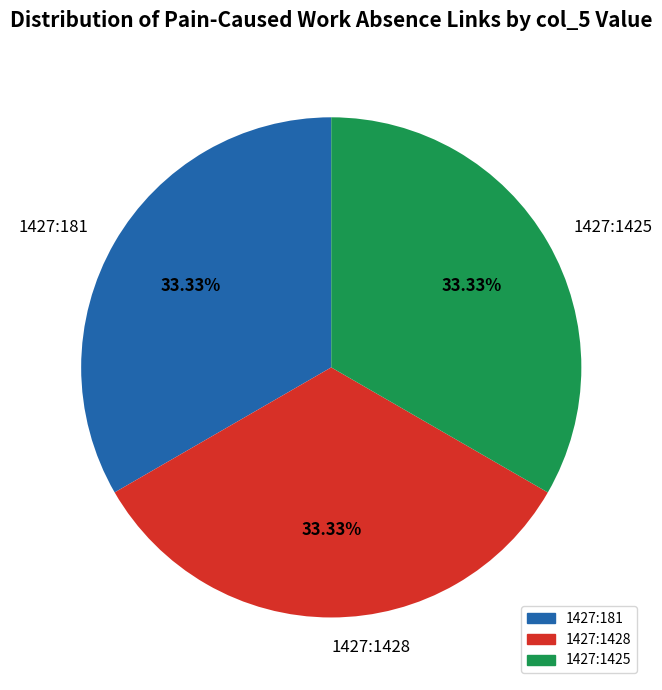

Does 1427:181 represent more than half of the total?

No